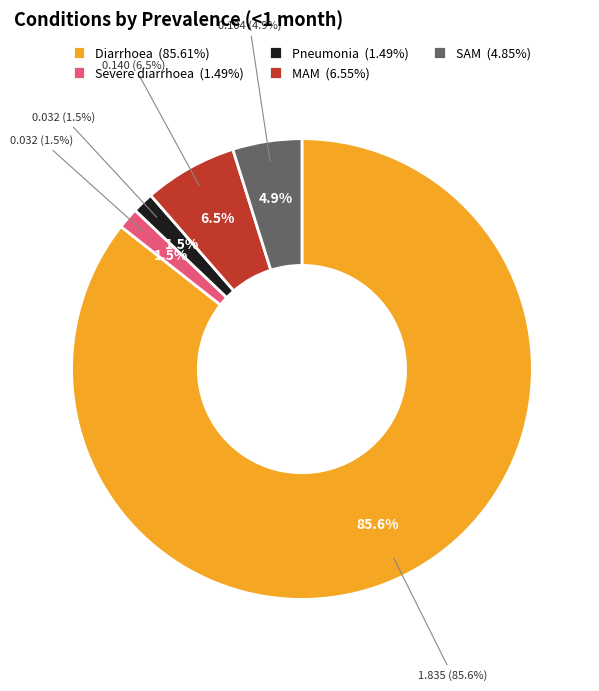

The MAM slice represents 1% of the pie. True or false?

False